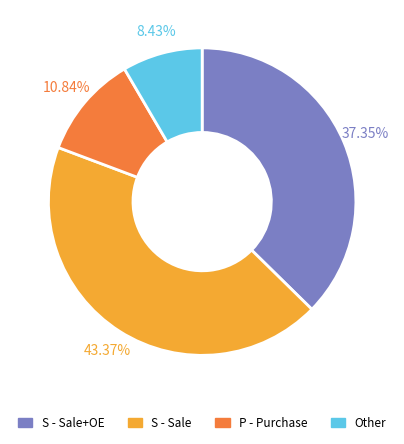

What is the largest slice in the pie chart?

S - Sale